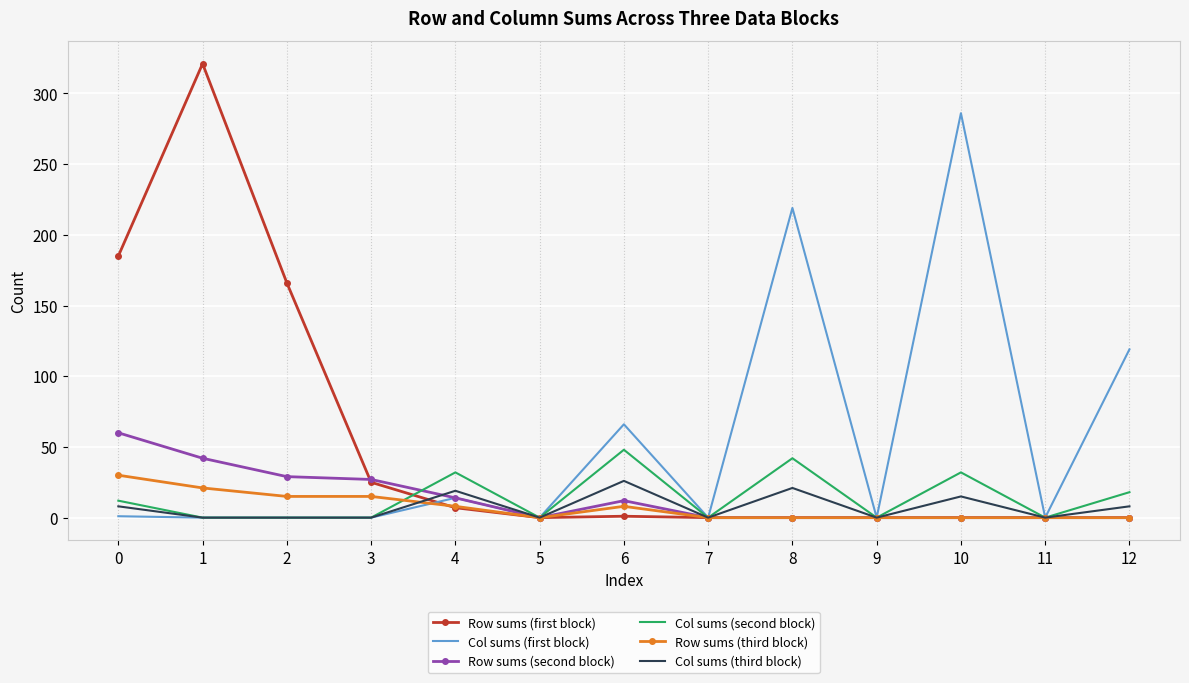

What is the difference between the maximum and second lowest values in the Col sums (third block) series?

26